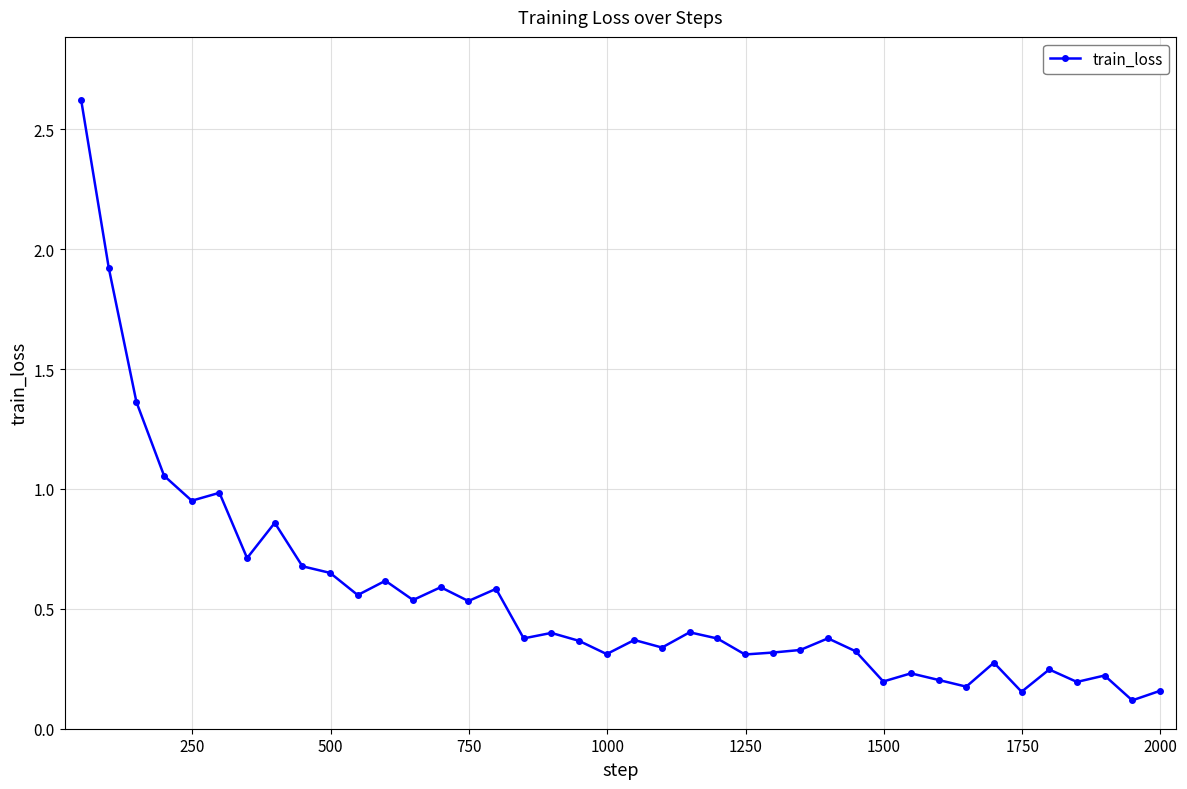

What is the greatest value displayed?

2.6